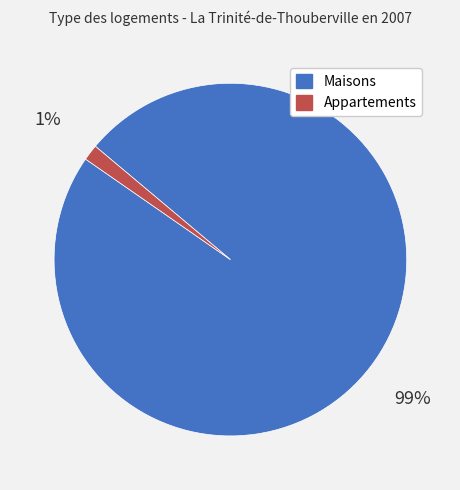

Which slice is the largest?

Maisons